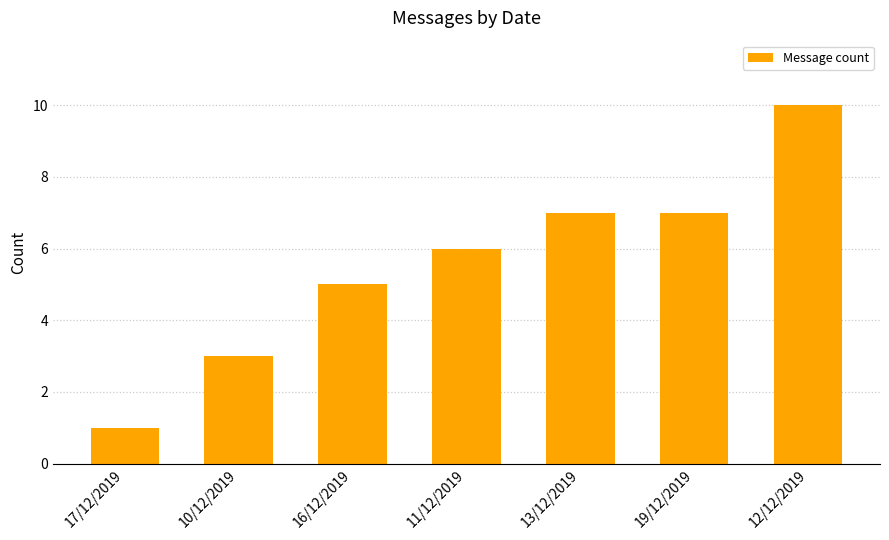

What is the label of the 3rd bar from the left?

16/12/2019